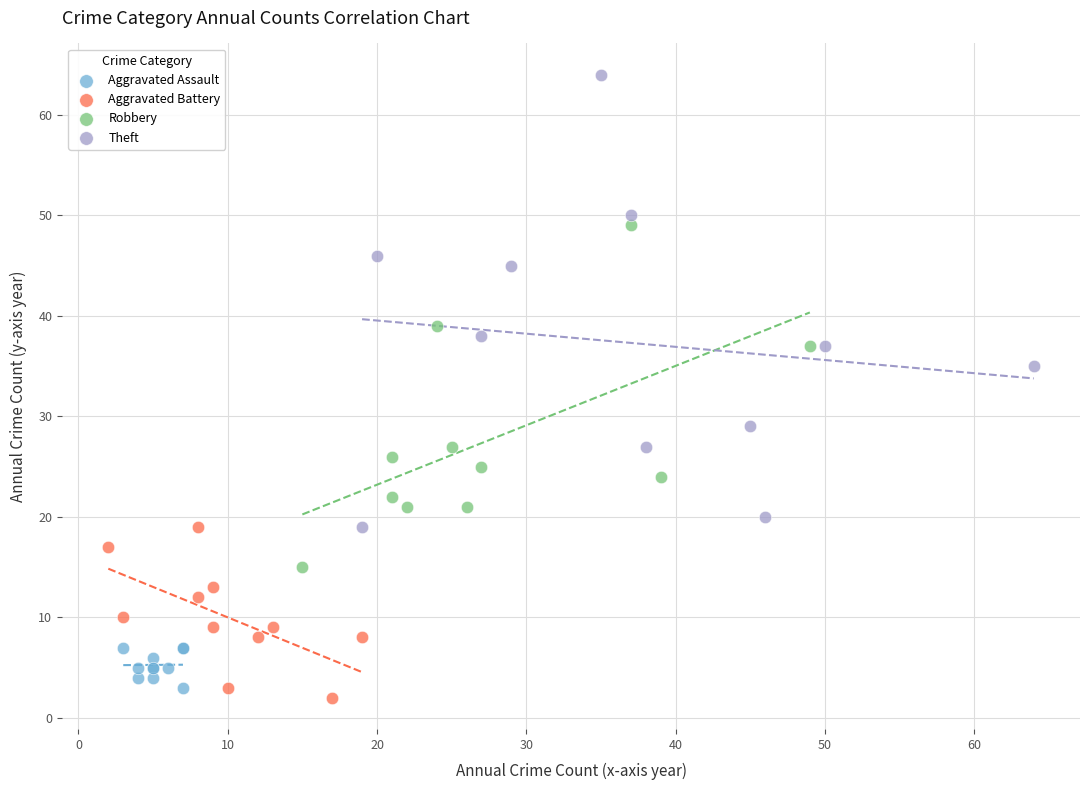

Which series has the widest spread of Y values?

Theft